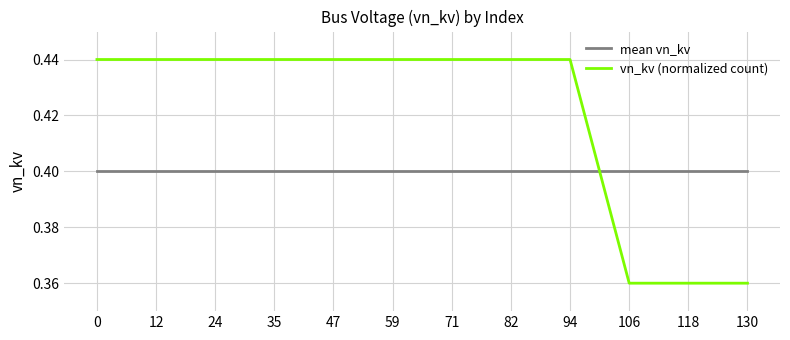

Is this an area chart (filled region under the line)?

No